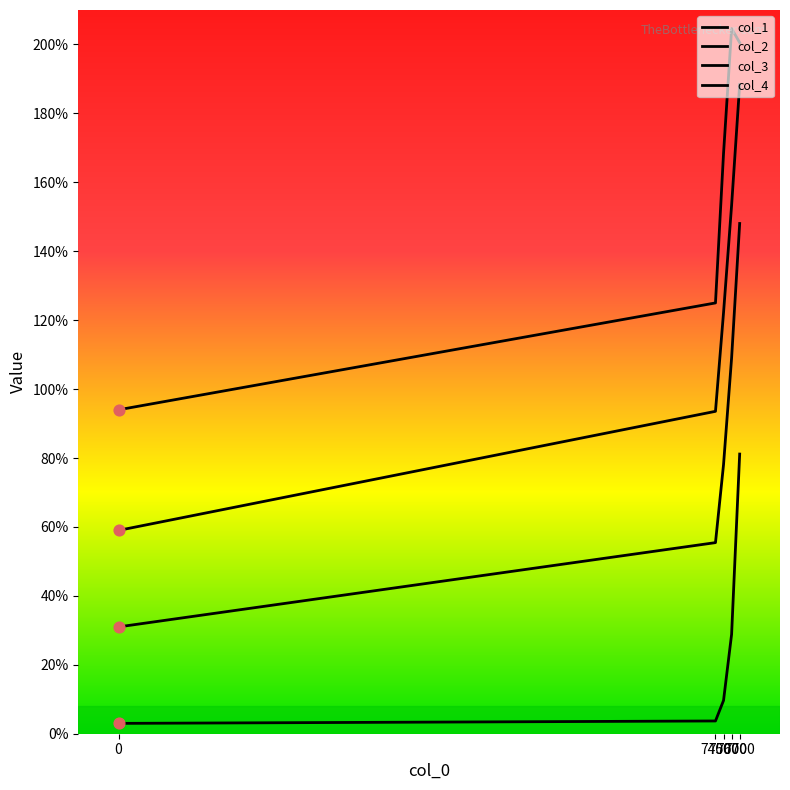

Does the chart have visible grid lines?

No